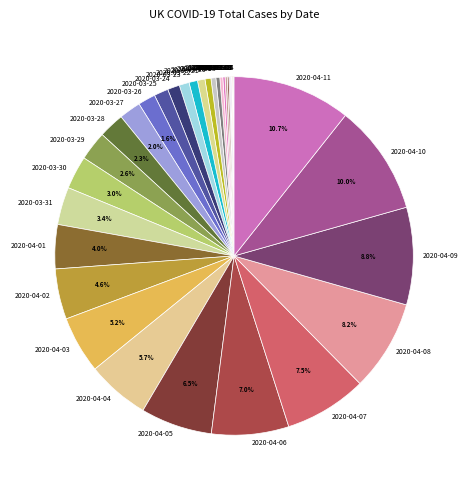

Does any single category account for the majority?

No